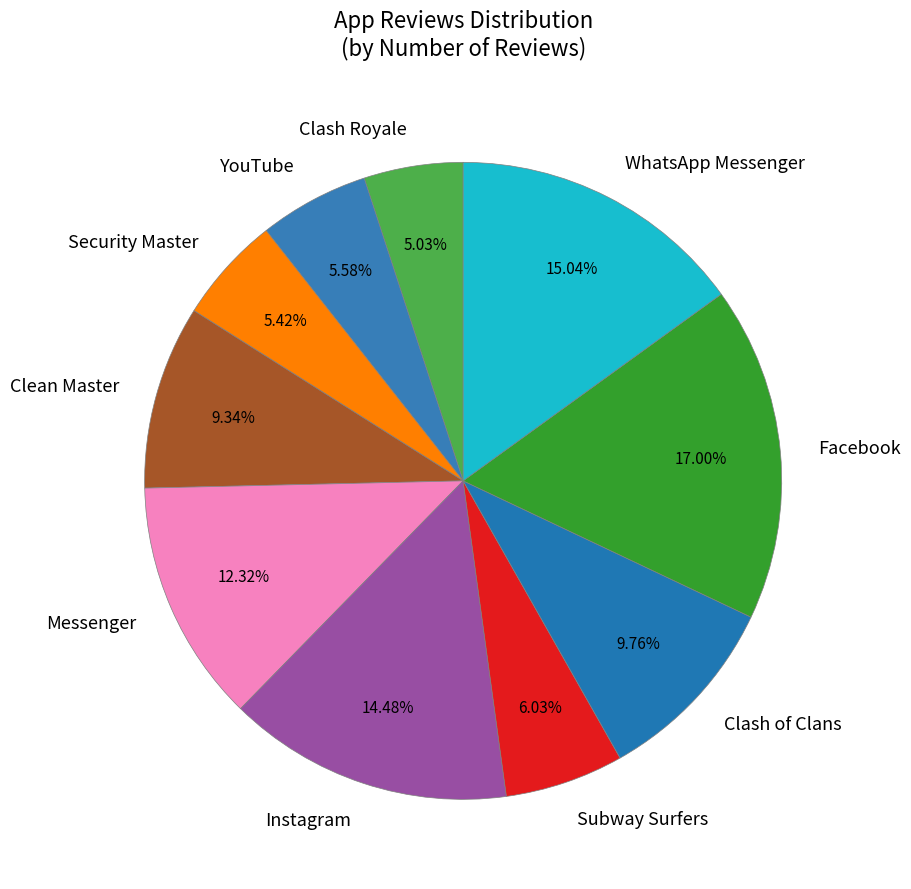

Count the number of slices in the pie.

10